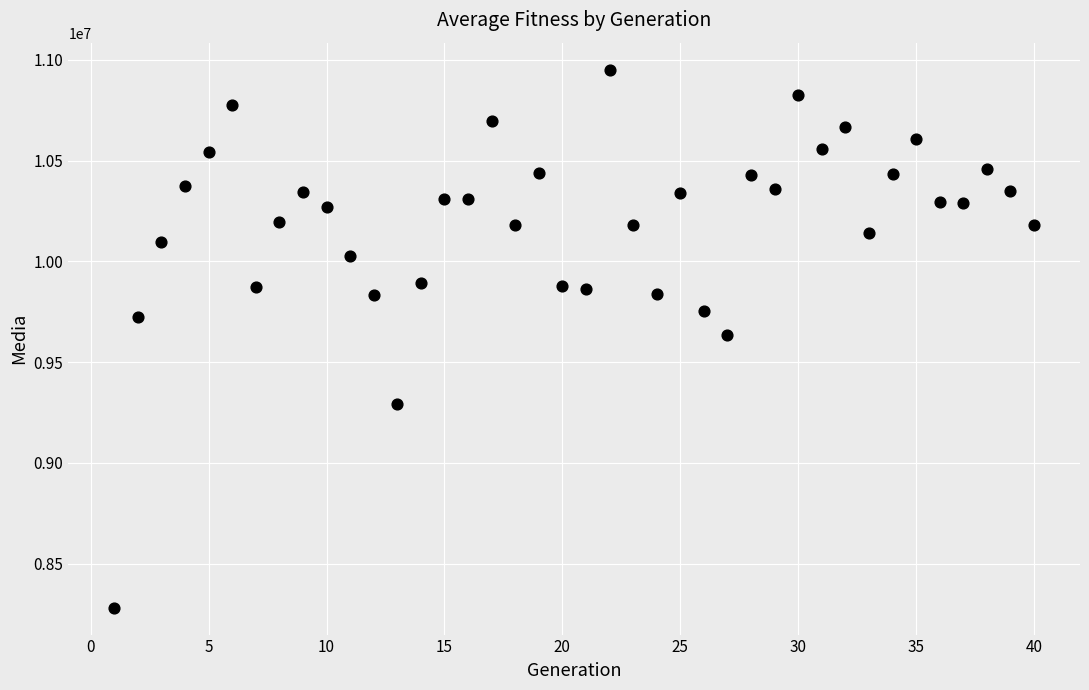

What is the range of X values (max minus min)?

39.0